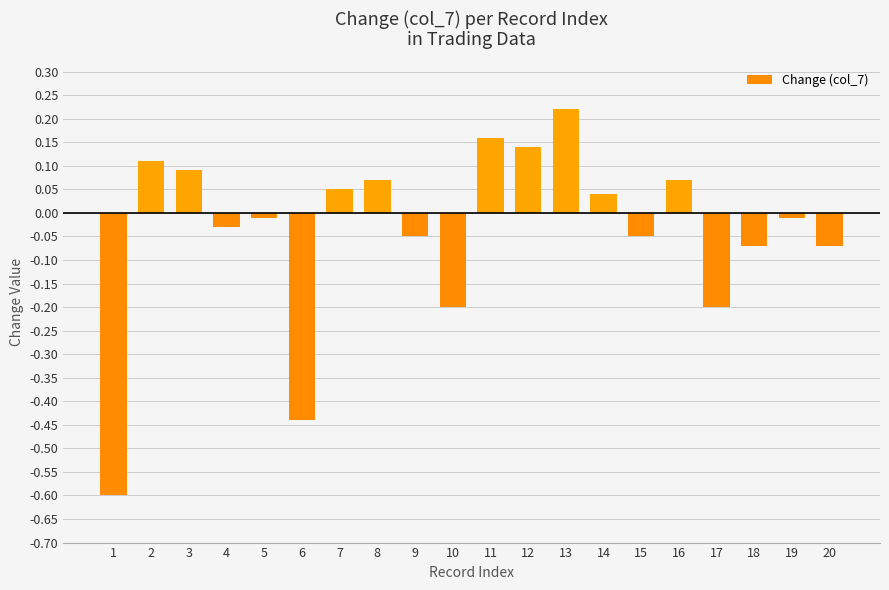

At which category does the chart reach its peak across all series?

13